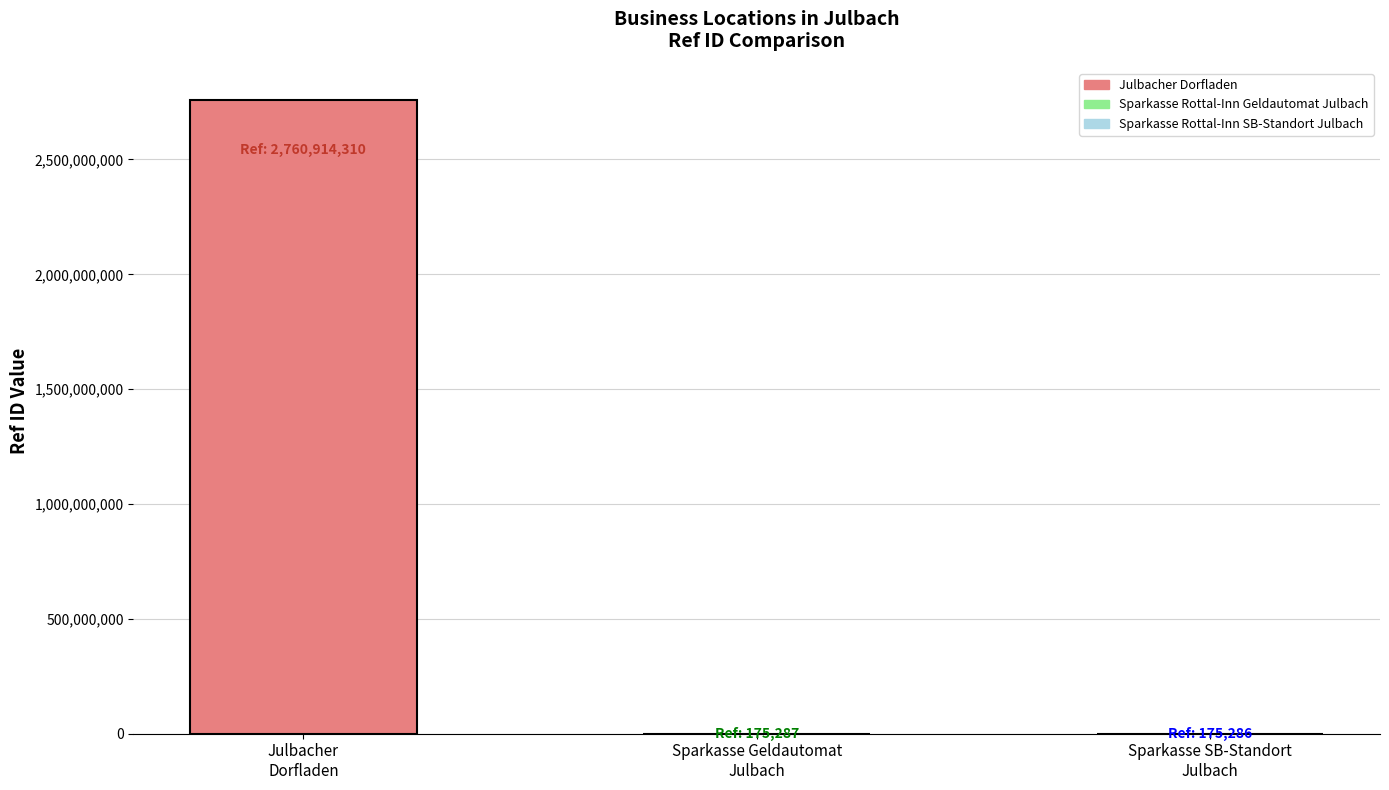

How many distinct data groups are displayed?

1